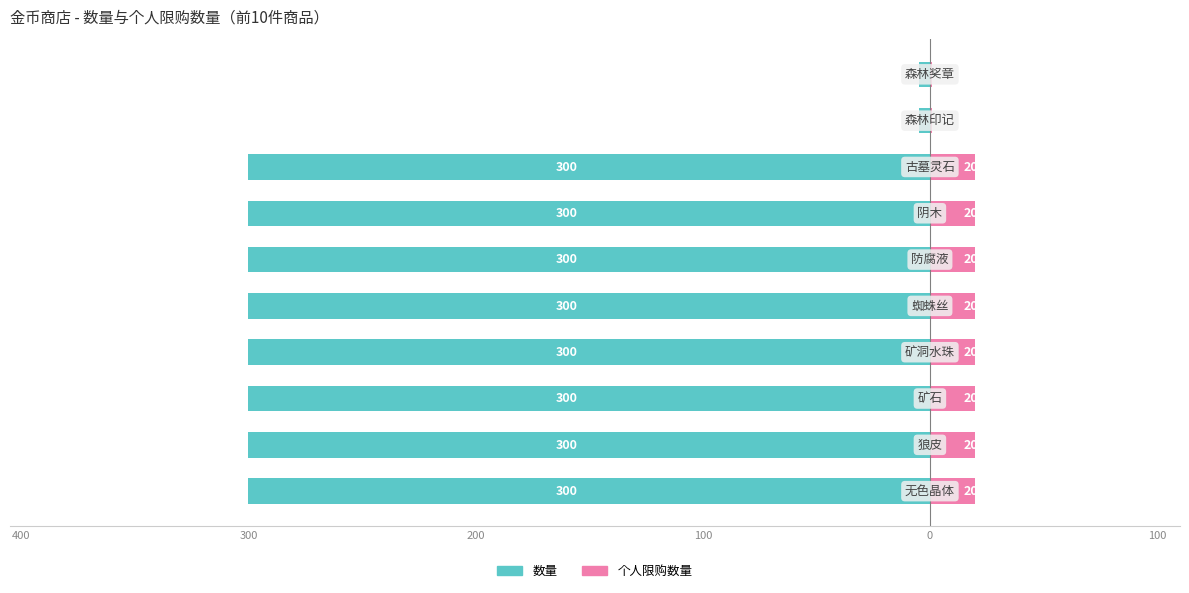

How many bars are there in each group?

2